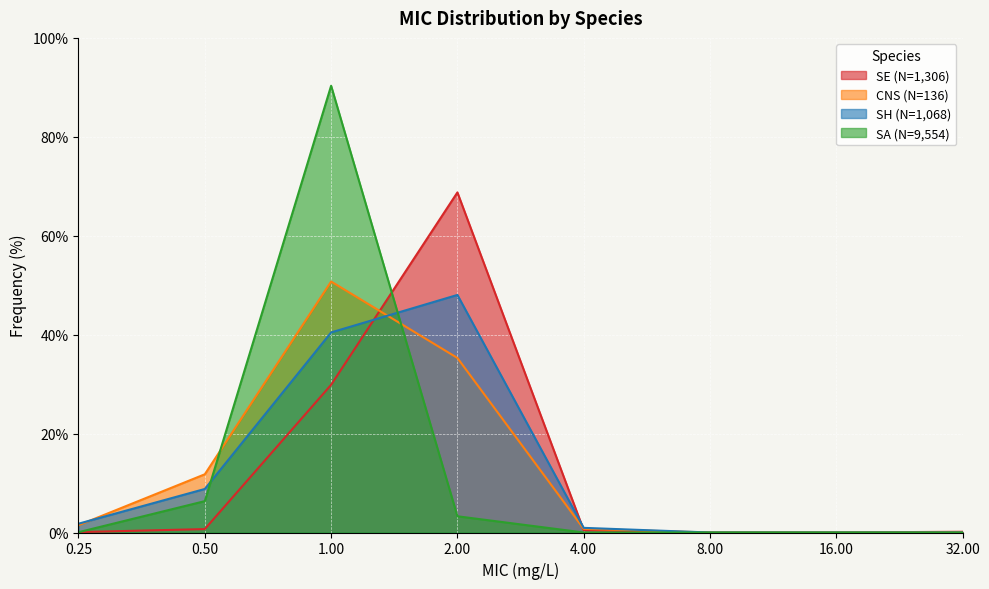

The value of CNS (N=136) at 1 is 12.7. True or false?

False